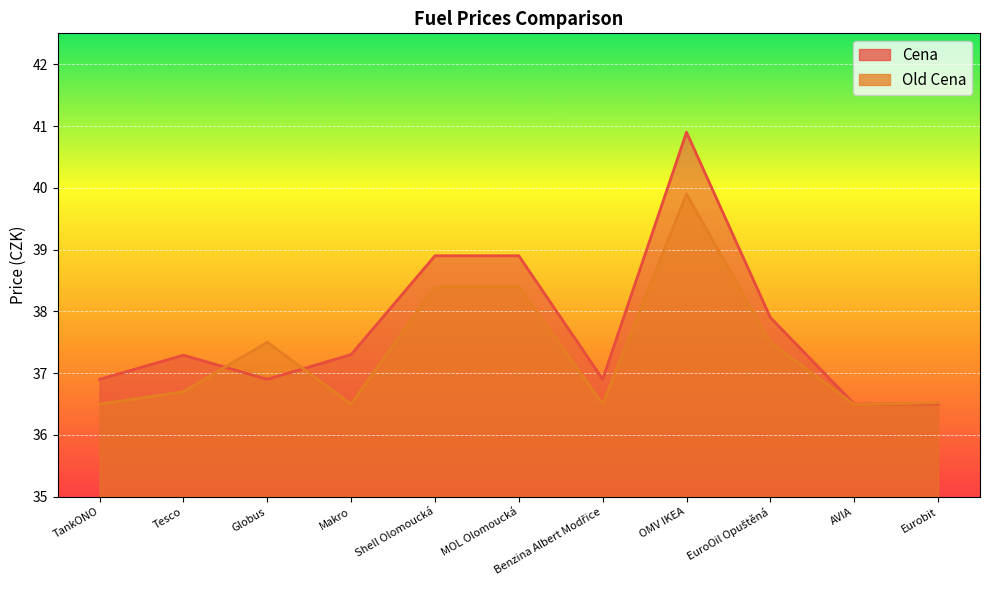

What is the approximate value of Old Cena at Shell Olomoucká?

38.4